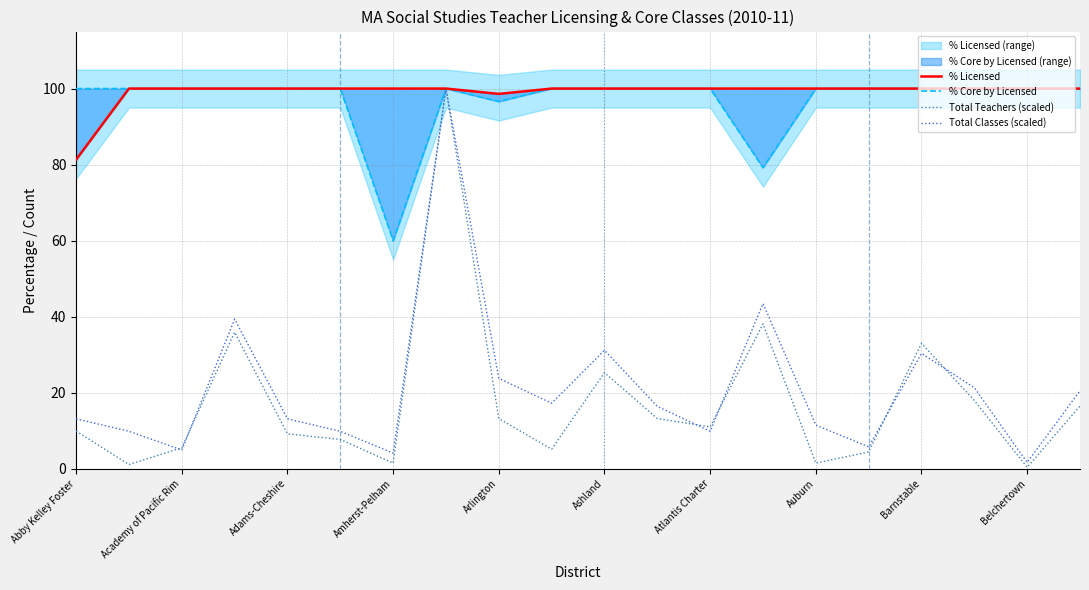

What is the highest value of the Total Teachers (scaled) series?

100.0